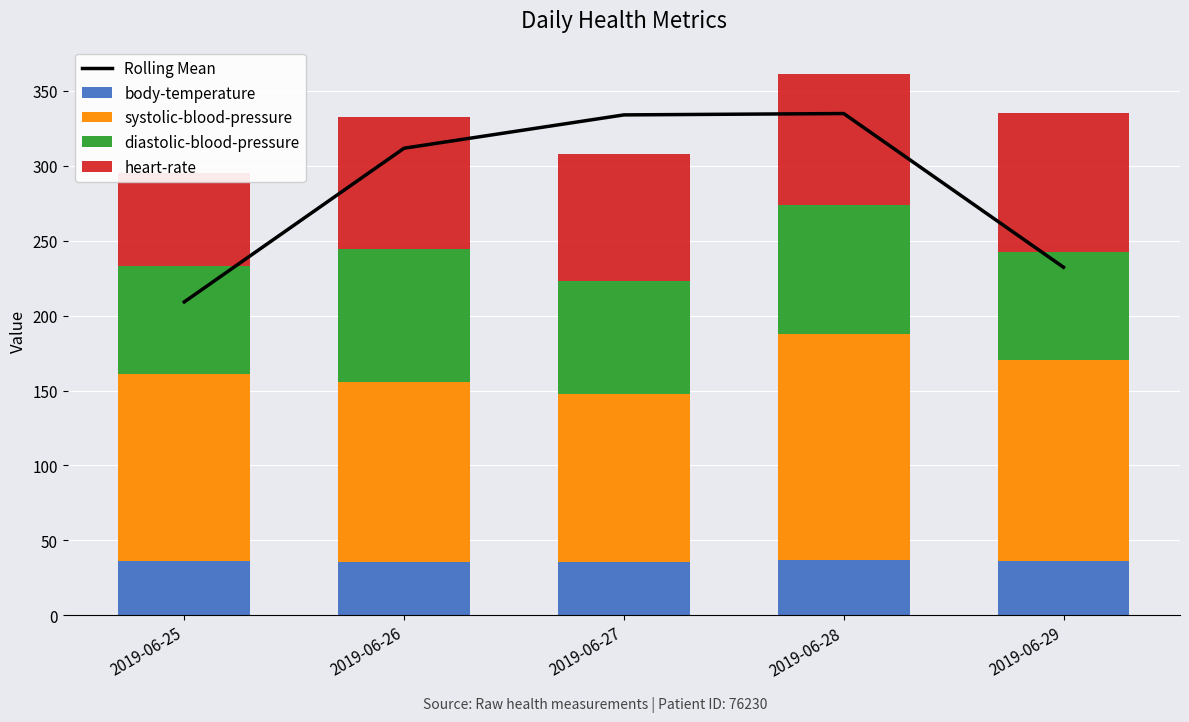

Is it true that body-temperature equals 54.2 at 2019-06-25?

False